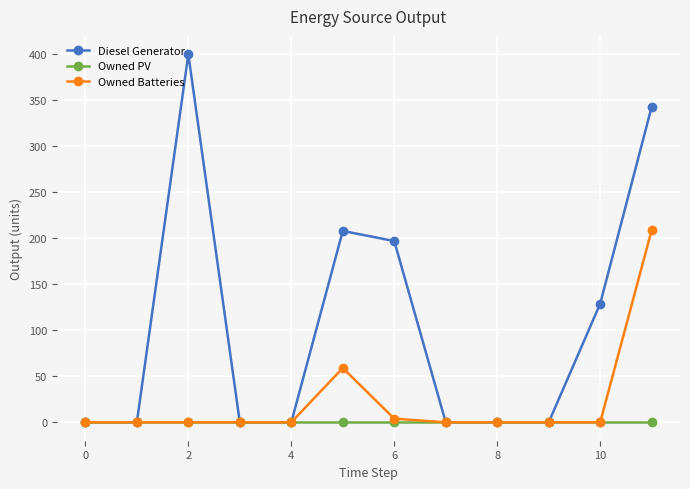

Rank the series by their average value, from lowest to highest.

Owned PV, Owned Batteries, Diesel Generator